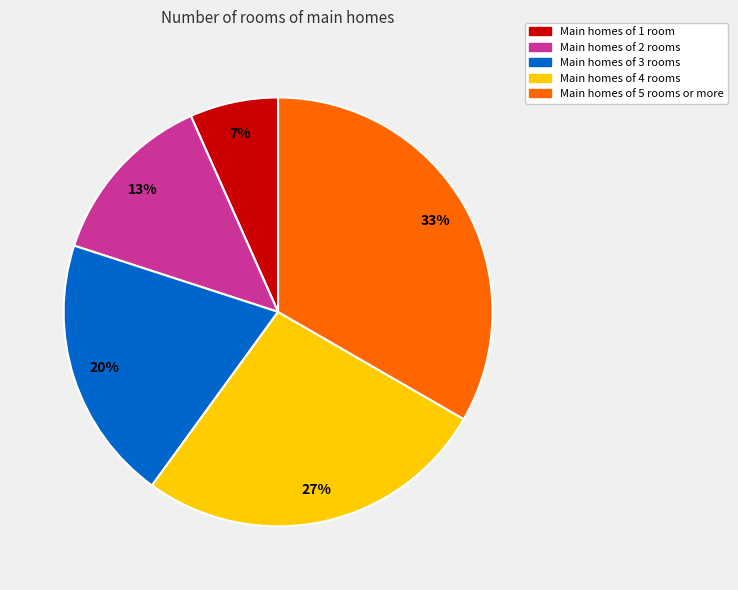

Combined, do Main homes of 5 rooms or more and Main homes of 4 rooms account for over 50%?

Yes